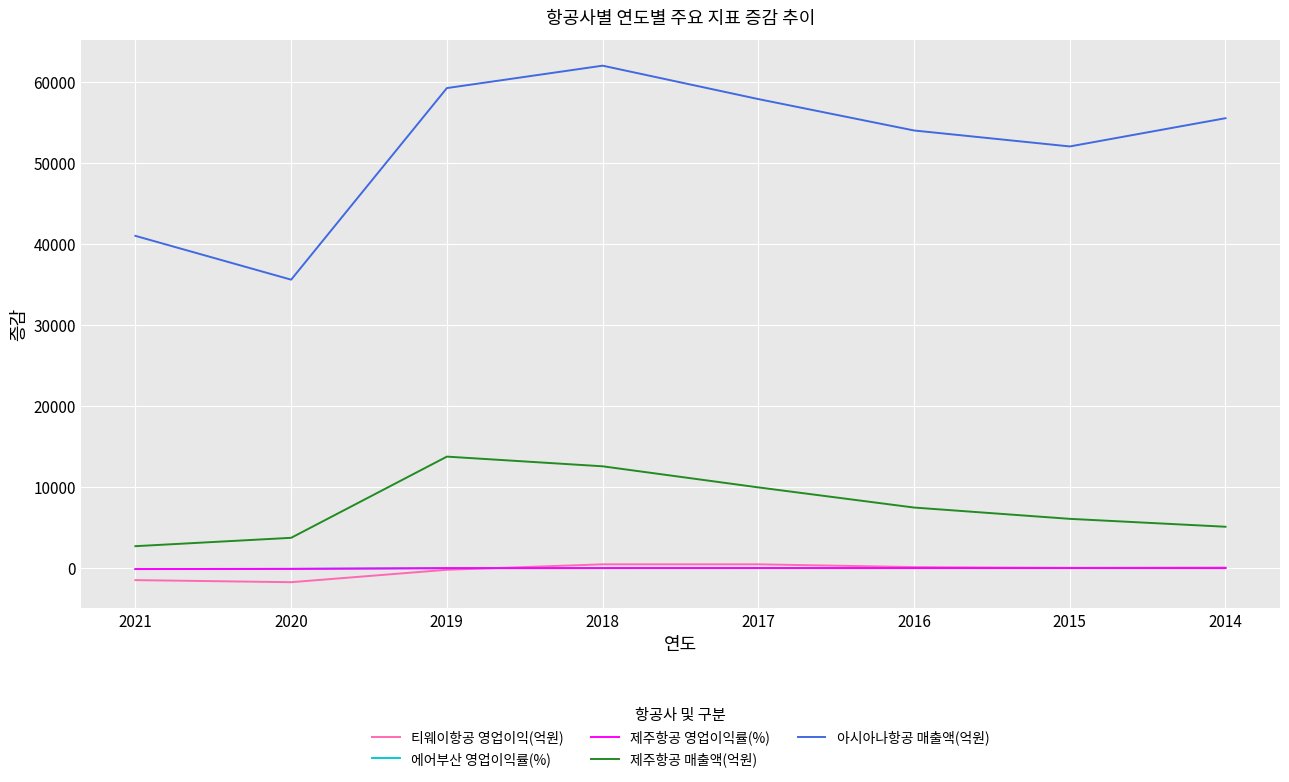

True or false: 제주항공 매출액(억원) and 티웨이항공 영업이익(억원) cross at least once.

False